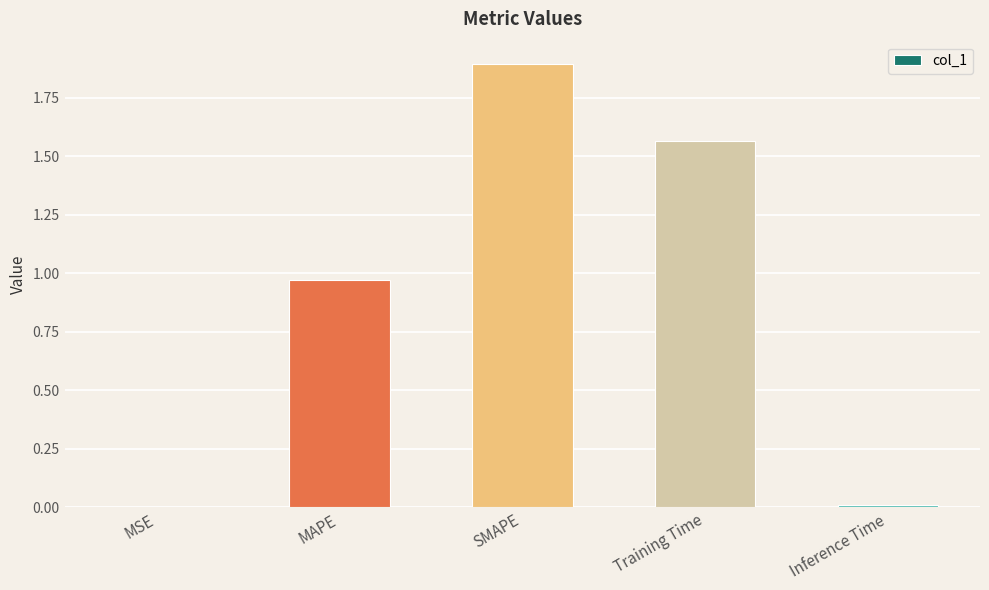

Which has a higher value, Inference Time or SMAPE?

SMAPE